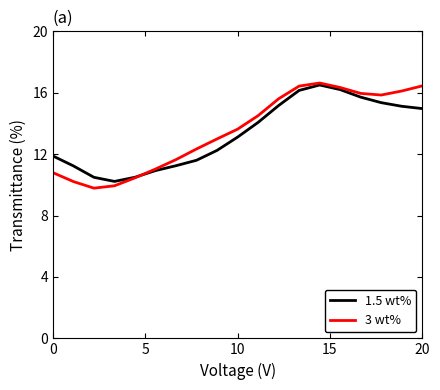

Which series has the widest spread of values?

3 wt%